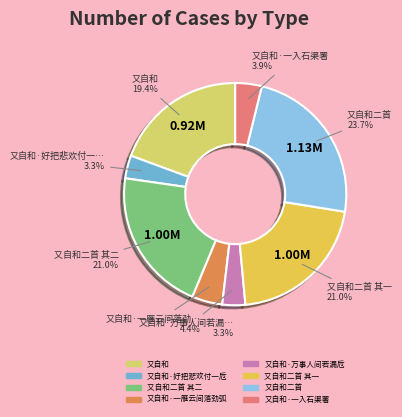

How many slices are in this pie chart?

8